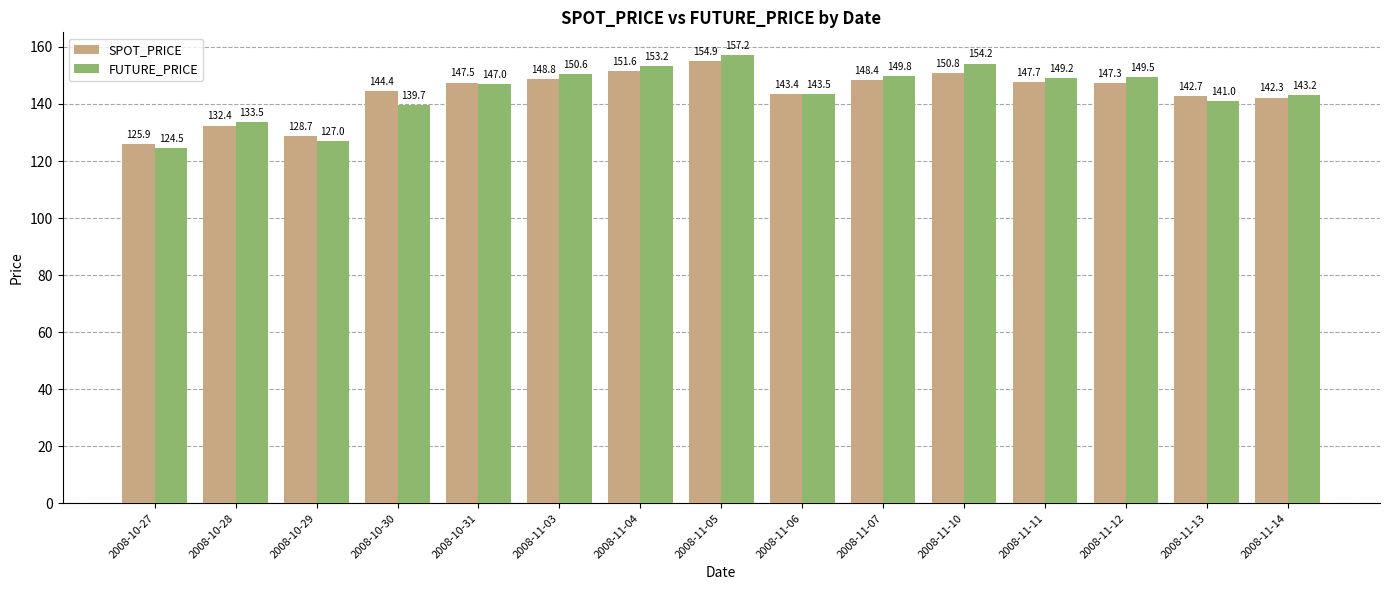

What are all the series names shown in the legend?

SPOT_PRICE, FUTURE_PRICE